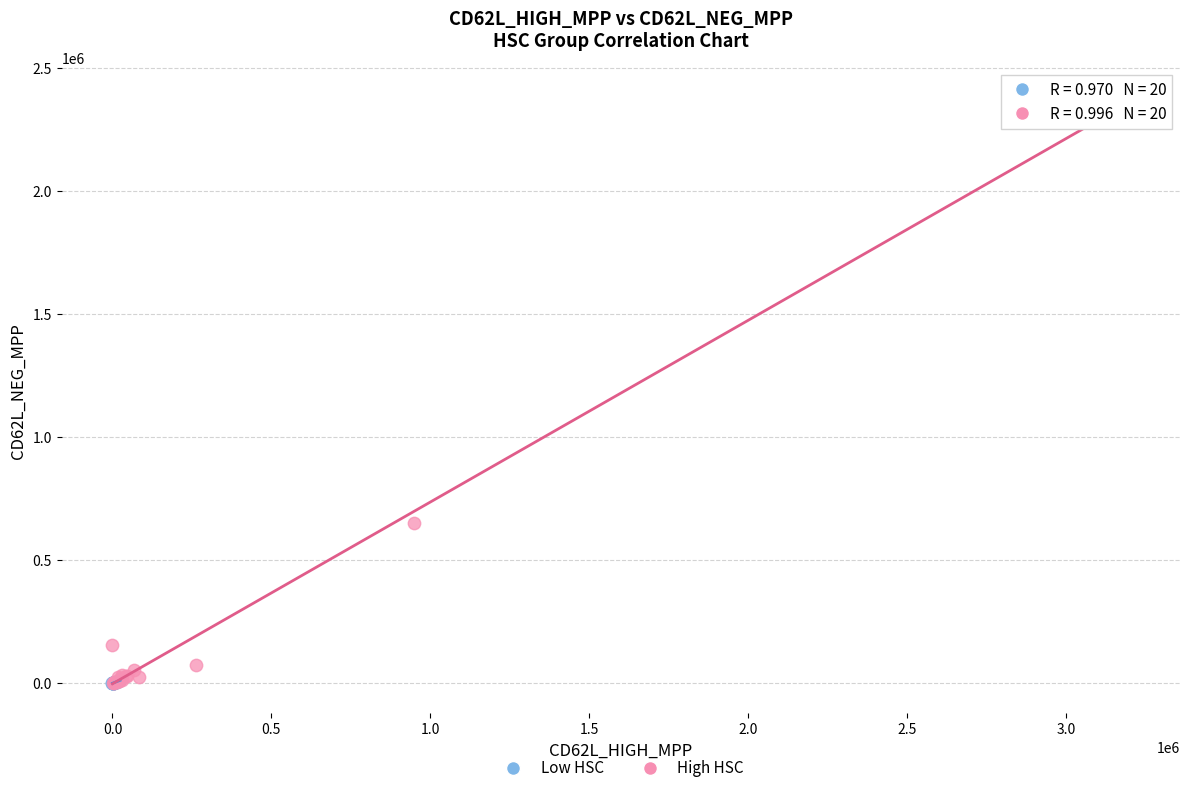

Which series has the largest Y range (max minus min)?

High HSC